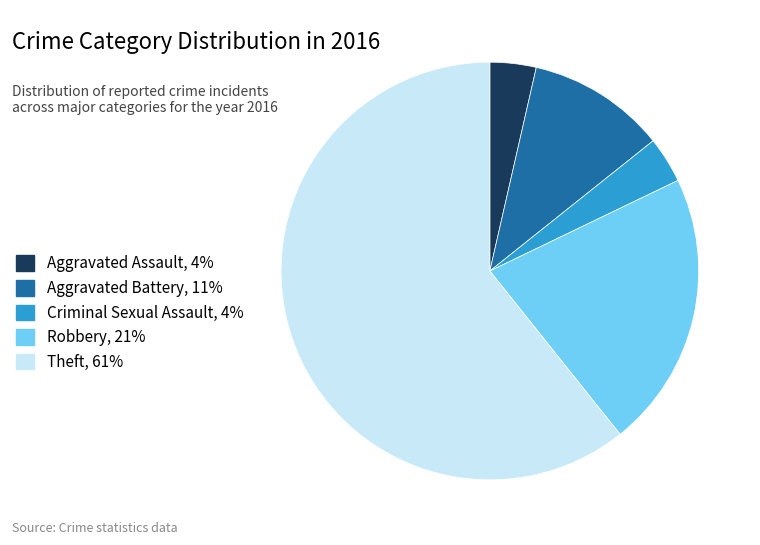

Combined, do Aggravated Assault, 4% and Aggravated Battery, 11% account for over 50%?

No